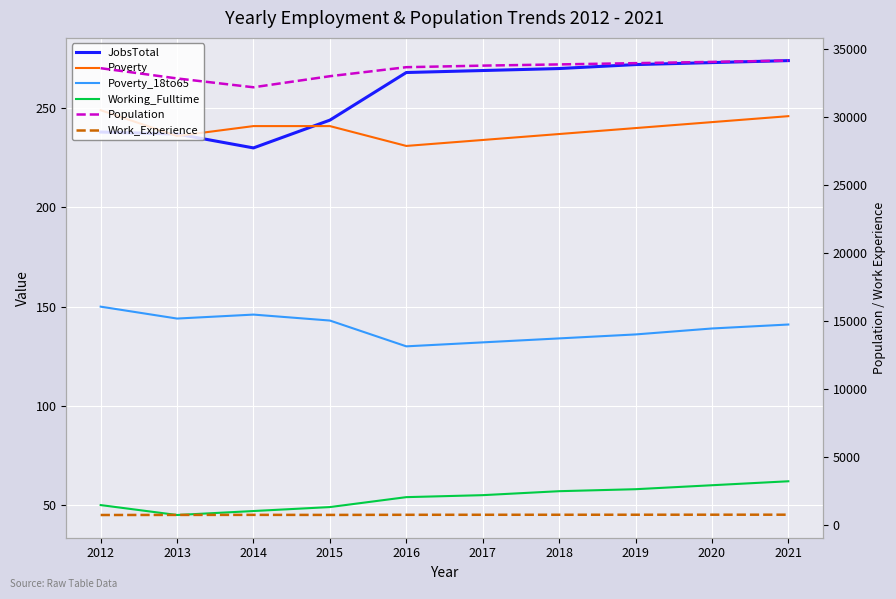

At which category does the chart reach its minimum across all series?

2013